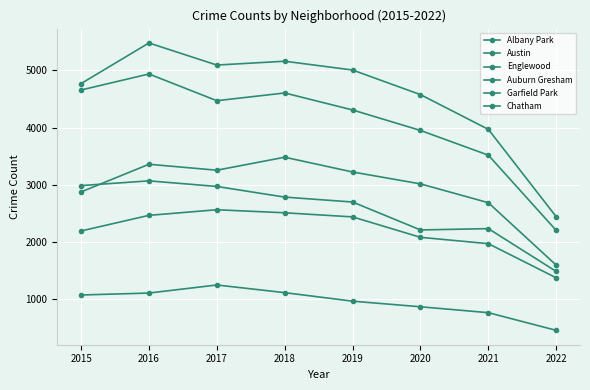

What is the value of the Auburn Gresham point at the 1st from the left?

2988